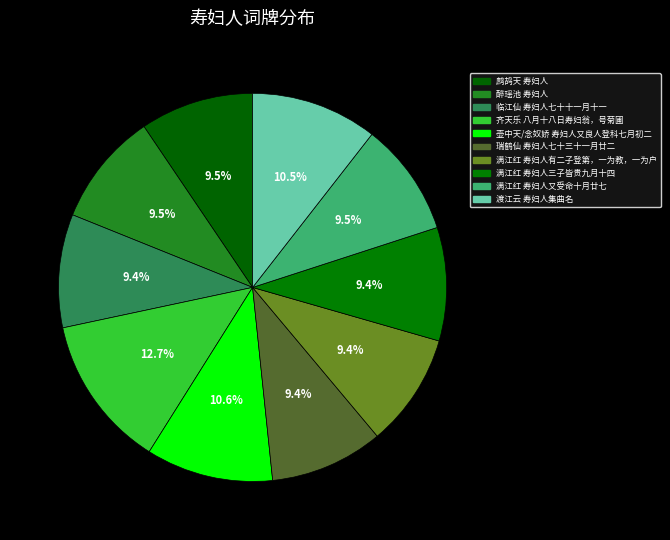

To the nearest percent, what is the difference between the largest and smallest slice percentages?

3%